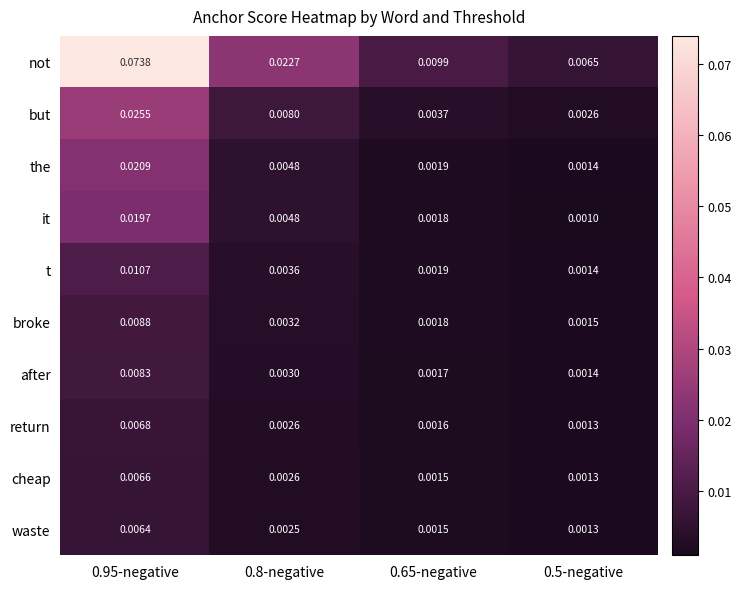

Which series has the largest range (max minus min)?

not